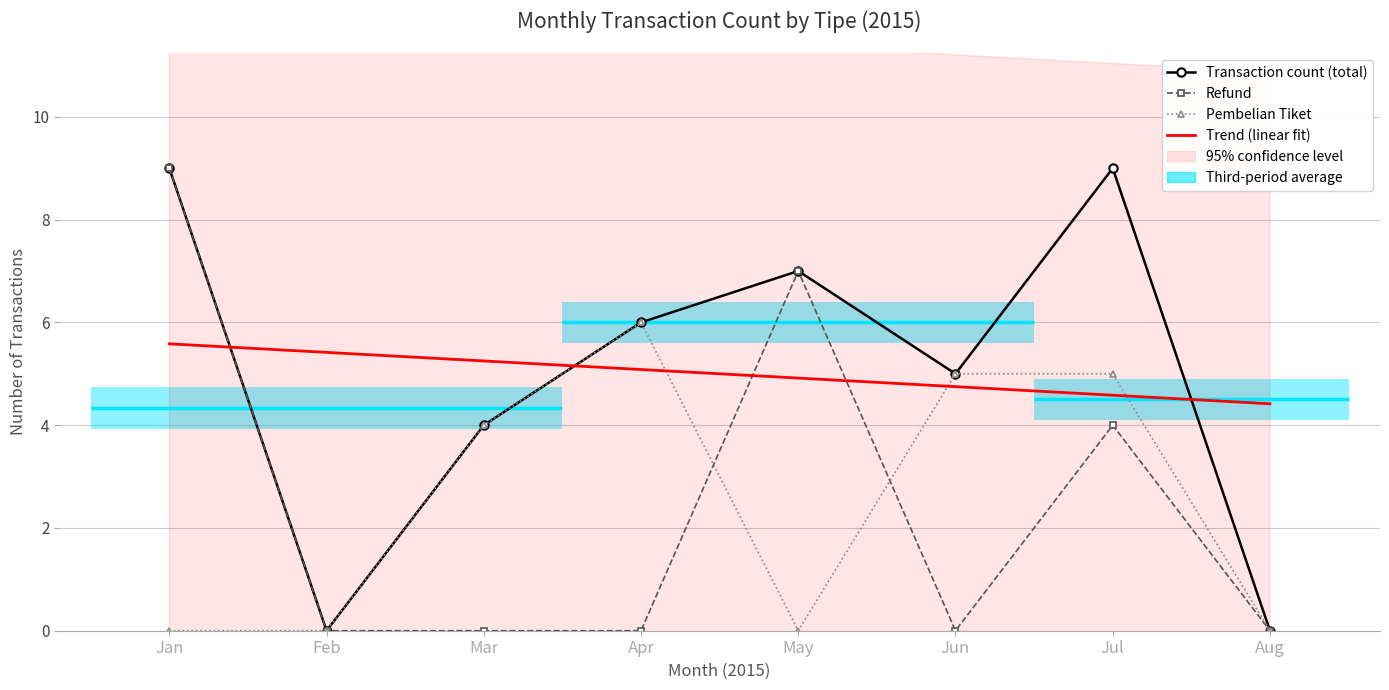

Is it true that the value at 2015-01 is 16?

False